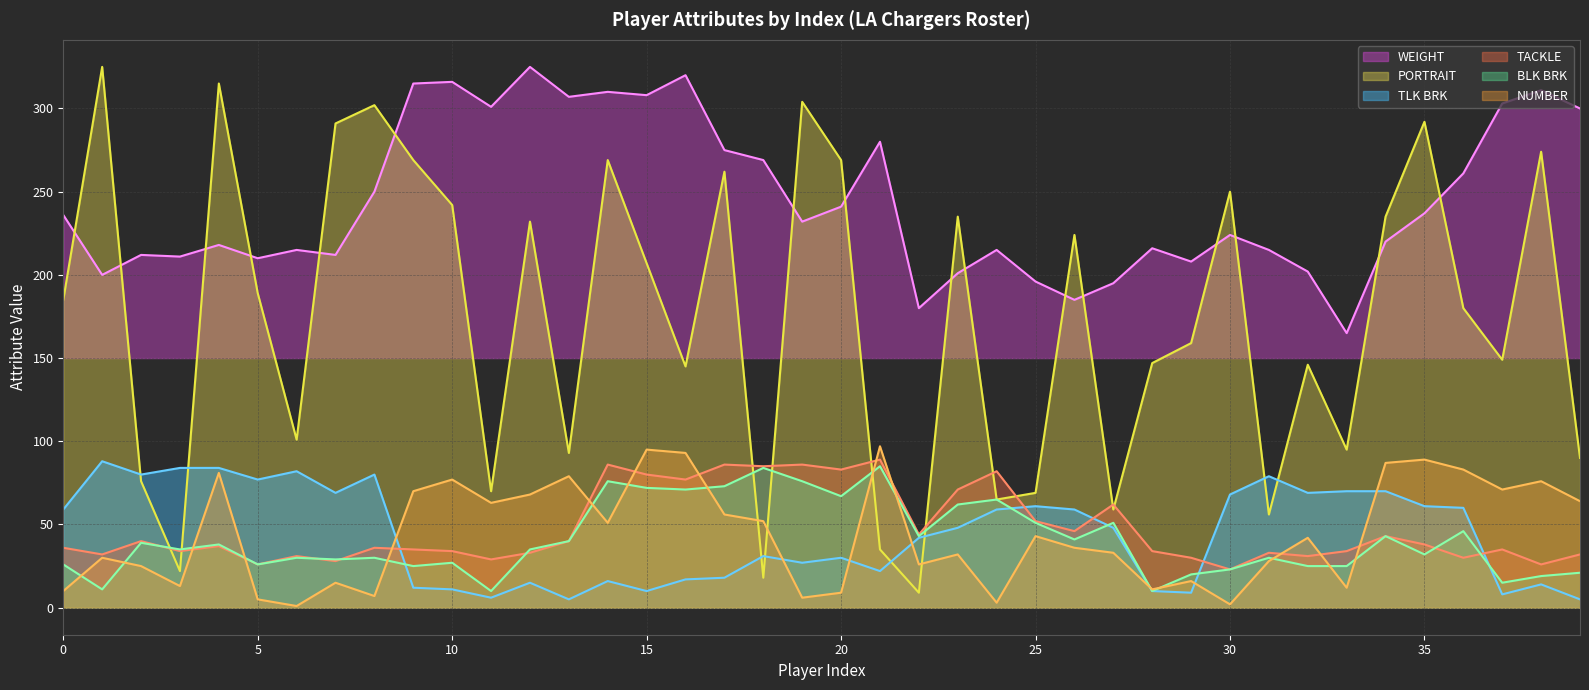

Where is PORTRAIT line nearest to the value 167?

29